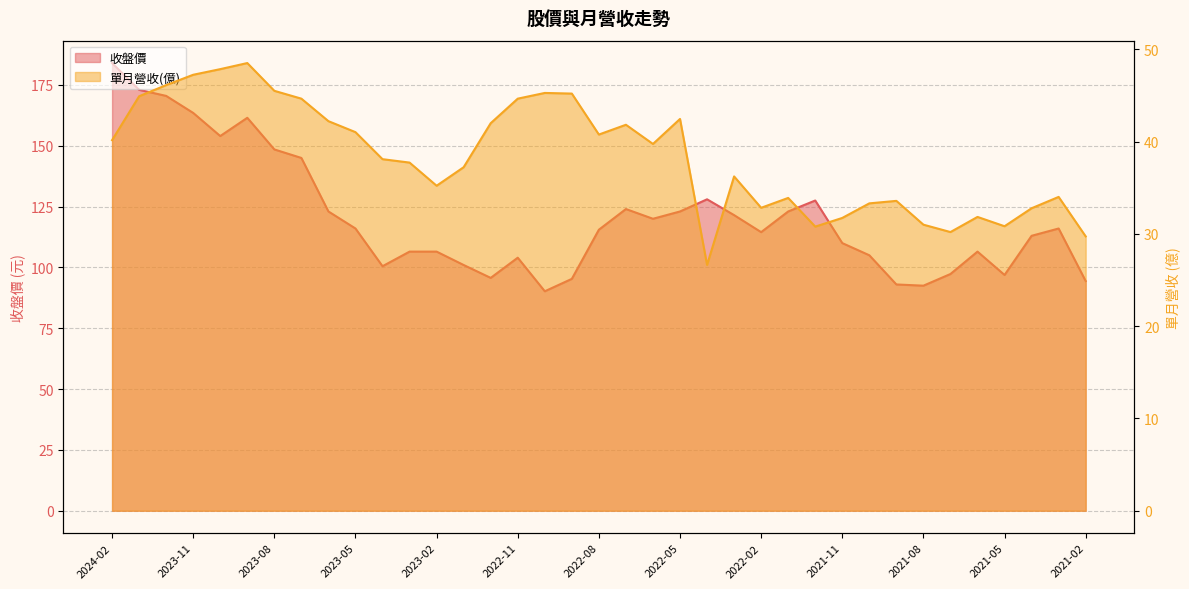

At which label does 收盤 reach its peak?

2024-02